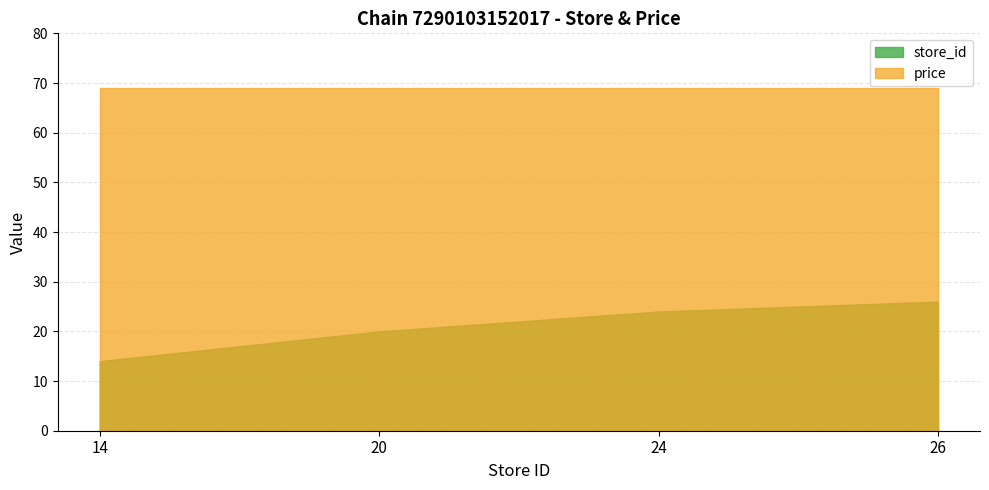

What are all the series names shown in the legend?

store_id, price